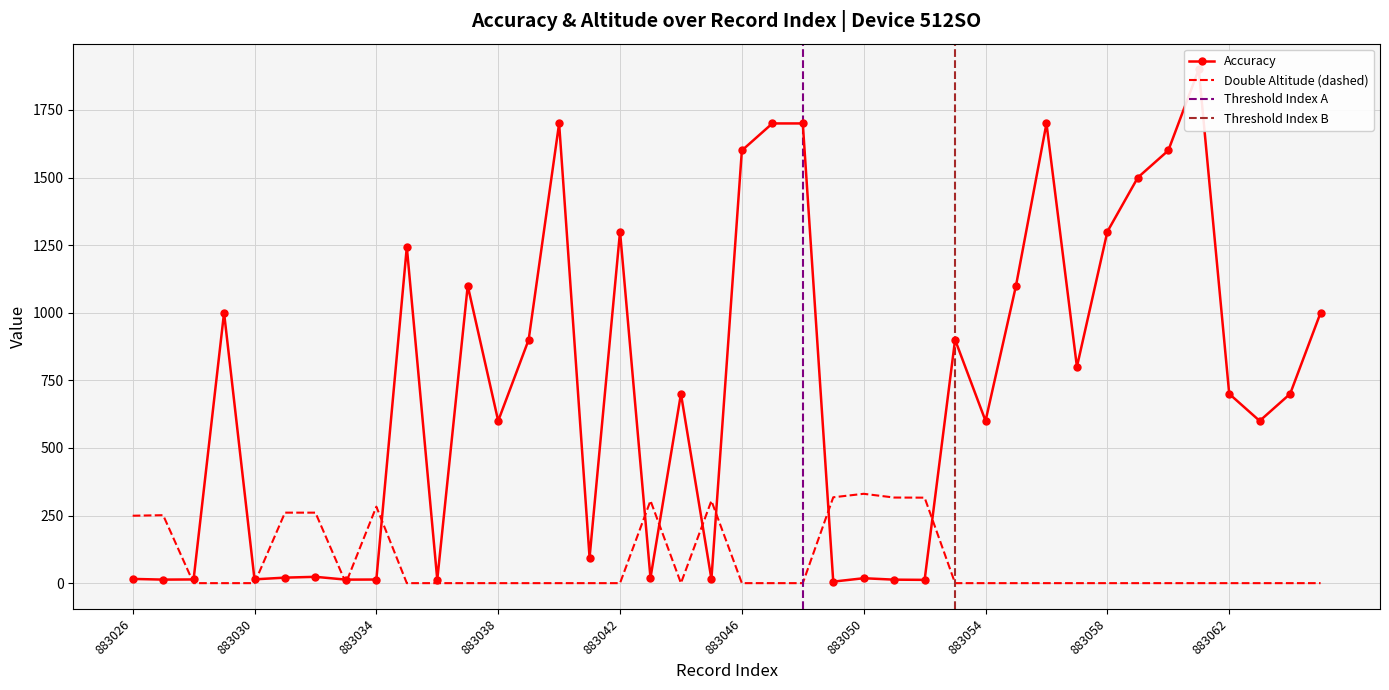

Reading right to left, list all the values displayed in this chart.

1000.0	700.0	600.0	700.0	1900.0	1600.0	1500.0	1300.0	800.0	1700.0	1100.0	600.0	900.0	12.1	12.9	18.2	5.6	1700.0	1700.0	1600.0	15.1	700.0	19.4	1300.0	94.8	1700.0	900.0	600.0	1100.0	12.9	1243.0	13.4	13.0	23.4	20.4	14.0	1000.0	13.7	13.1	15.6